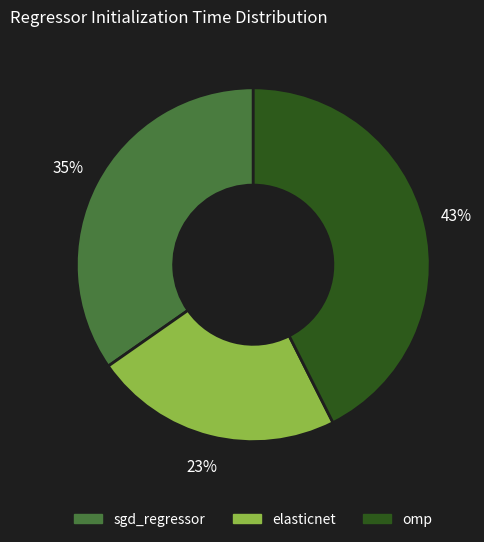

To the nearest percent, what percentage of the pie is omp?

43%